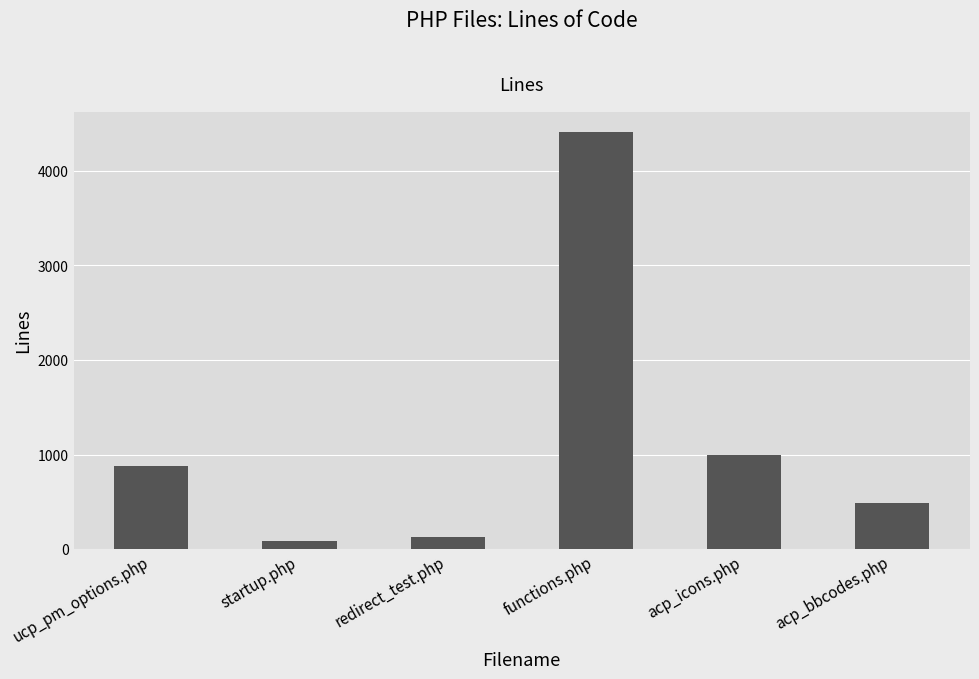

What is the sum of the values at functions.php and acp_bbcodes.php?

4891